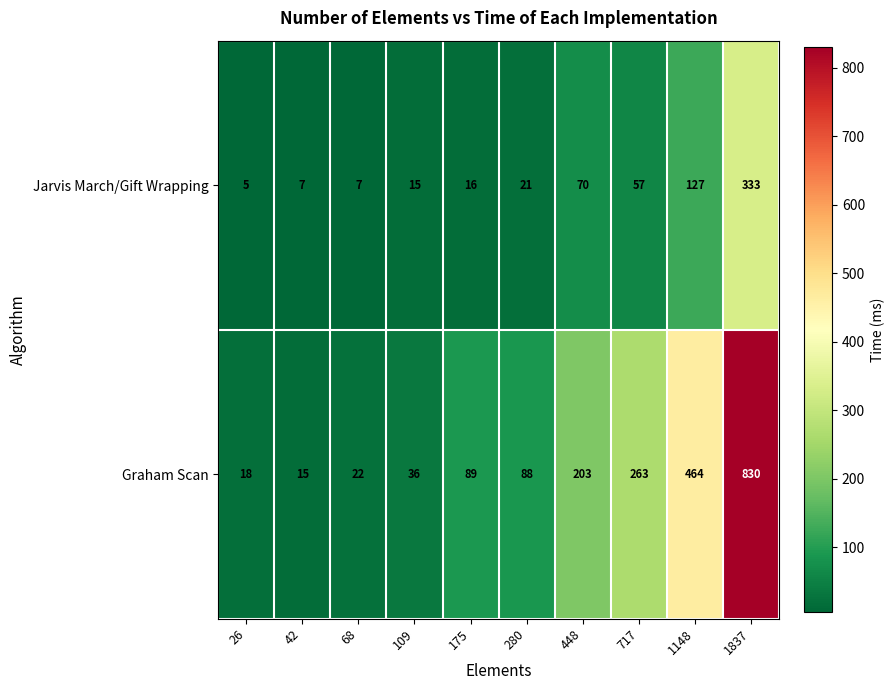

What is the difference between the Jarvis March/Gift Wrapping values at 717 and 175?

41